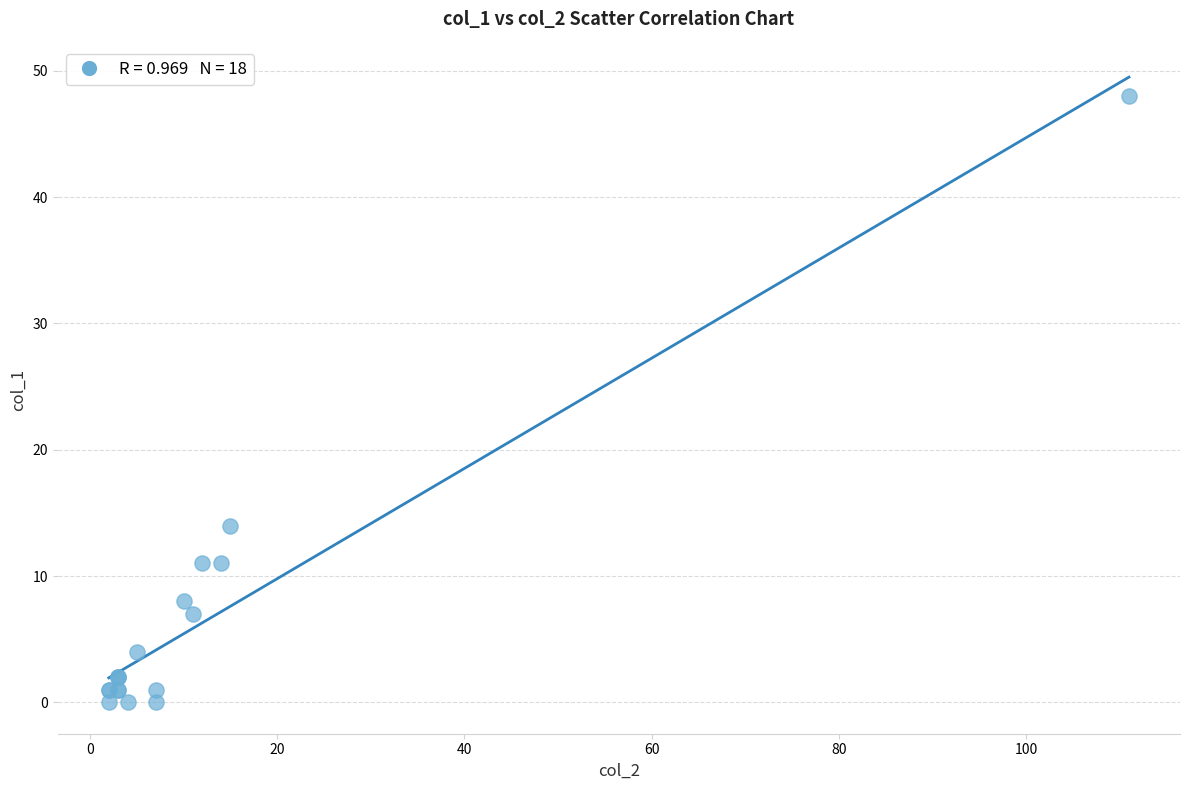

What Y value in the scatter plot is closest to 24?

14